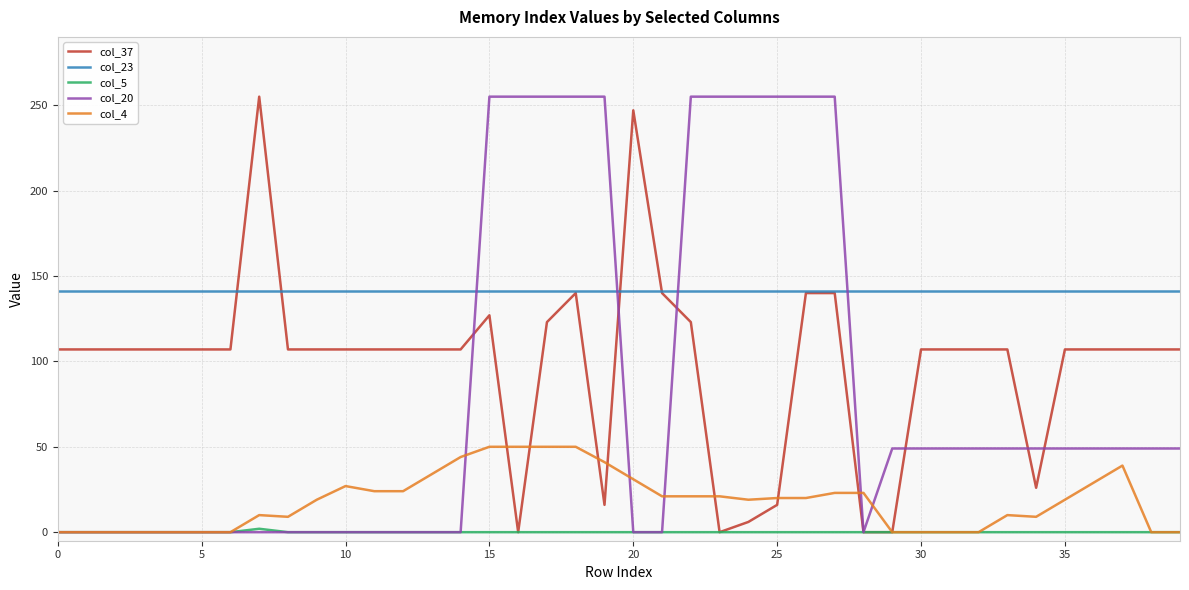

How many categories are shown in the chart?

40